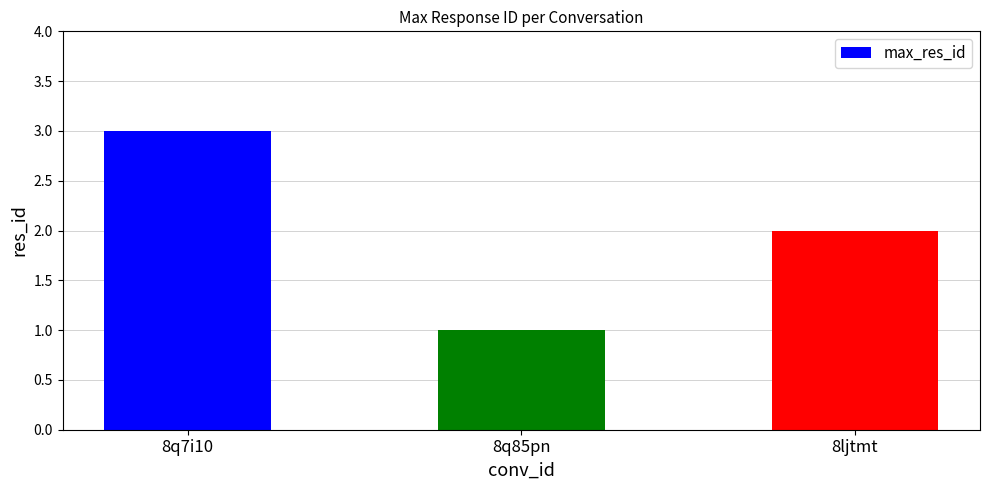

Approximately how many times larger is the value at 8q85pn compared to 8ljtmt?

0.5